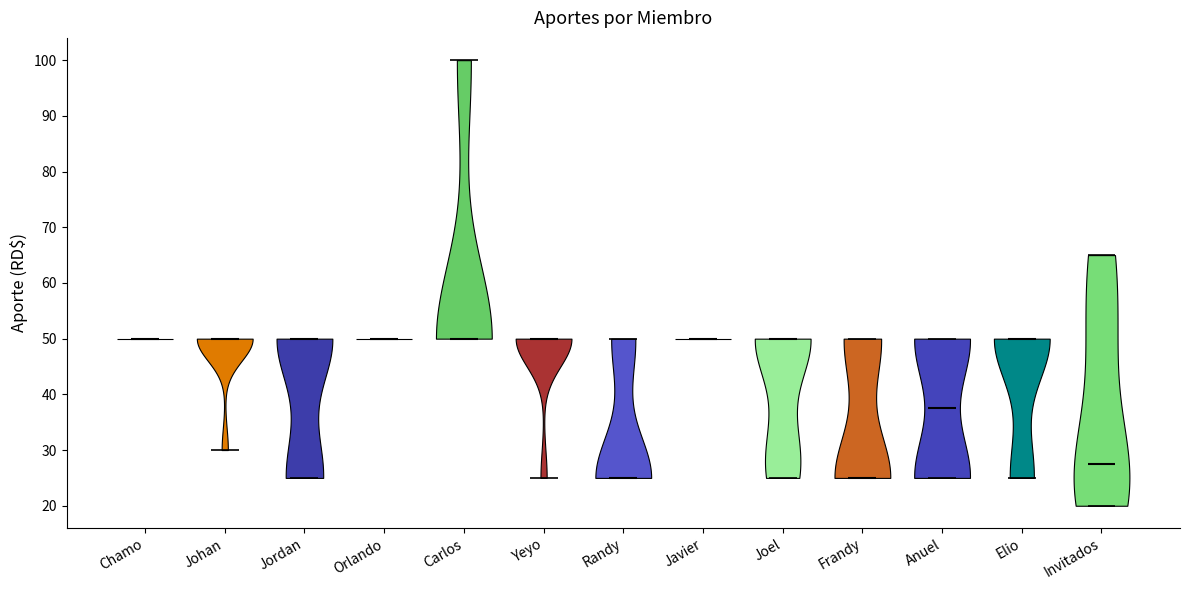

What is the highest point the violin for Randy reaches on the y-axis? The values are not printed on the chart, so give them approximately, as read against the axis.

50